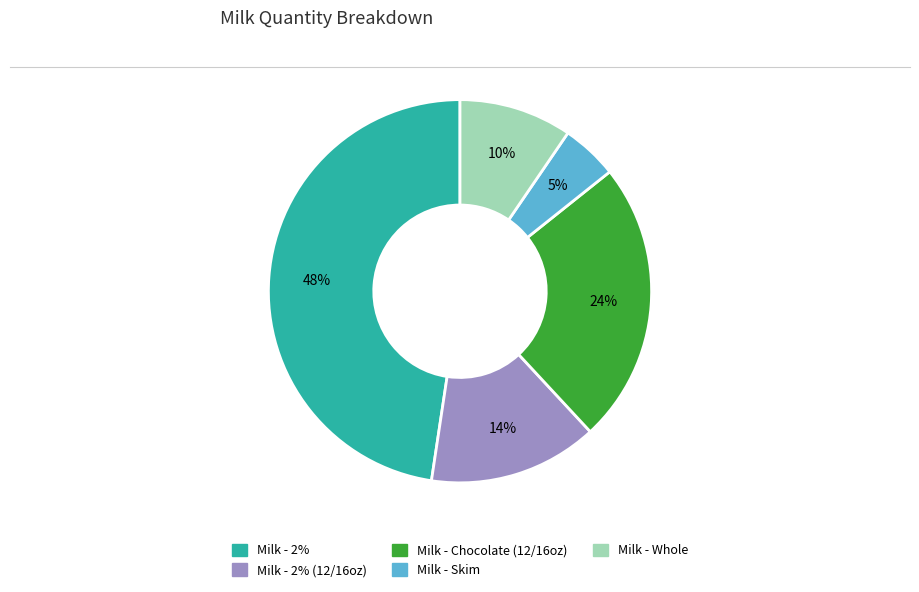

How many segments does this pie chart have?

5